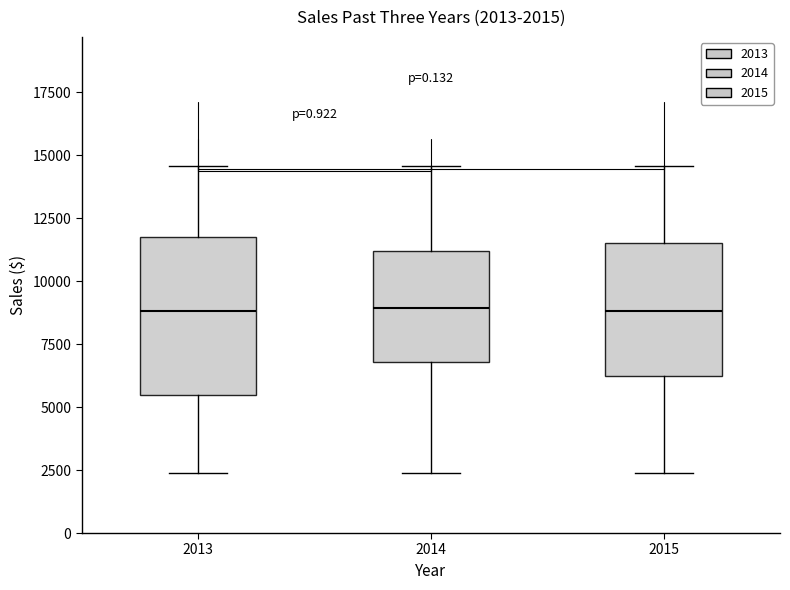

Comparing the boxes themselves (not the whiskers), which one is the tallest?

2013